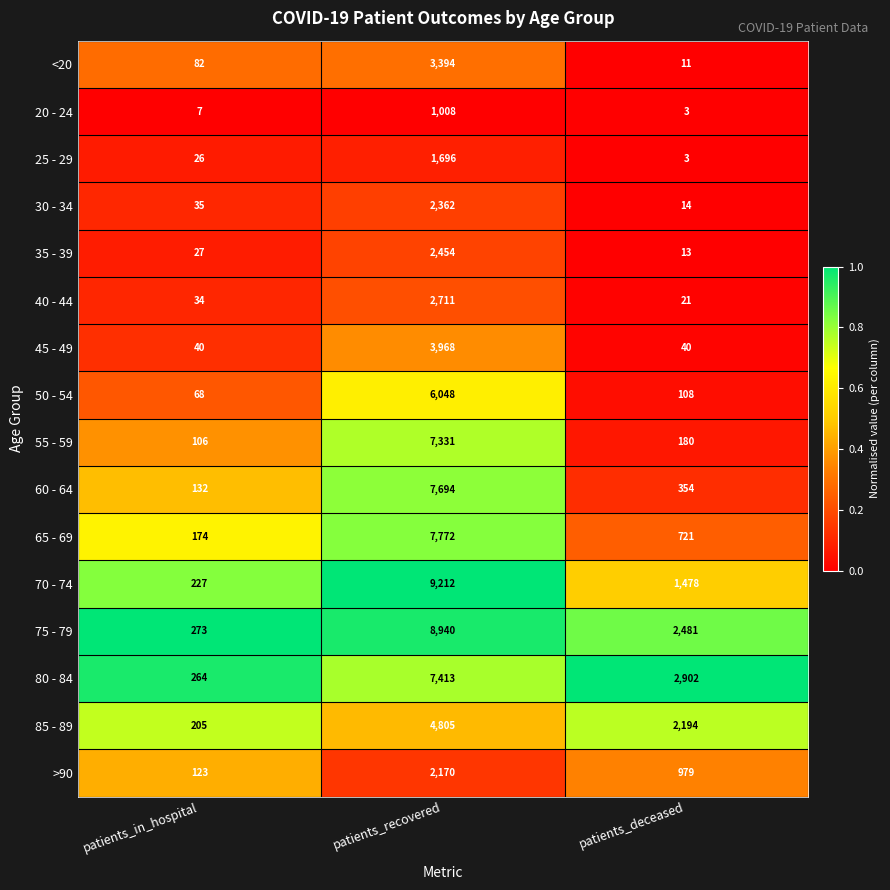

List the series in order of their peak value, lowest first.

20 - 24, 25 - 29, >90, 30 - 34, 35 - 39, 40 - 44, <20, 45 - 49, 85 - 89, 50 - 54, 55 - 59, 80 - 84, 60 - 64, 65 - 69, 75 - 79, 70 - 74